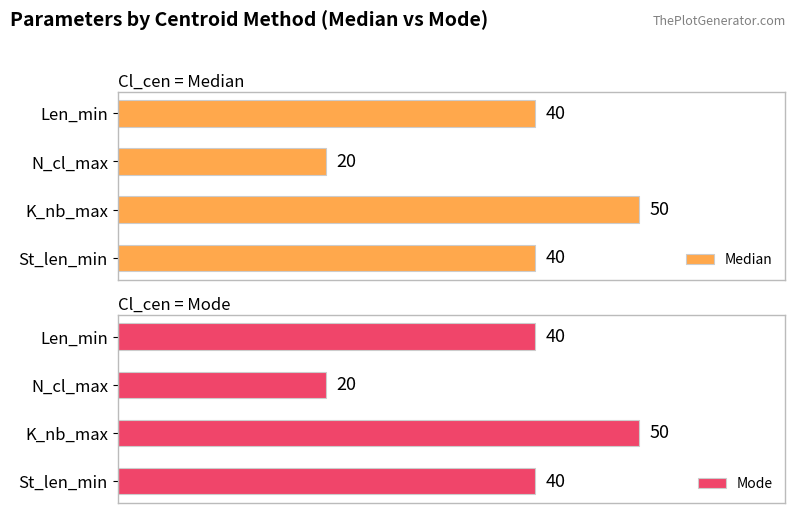

Is it true that Mode equals 15 at 1?

False